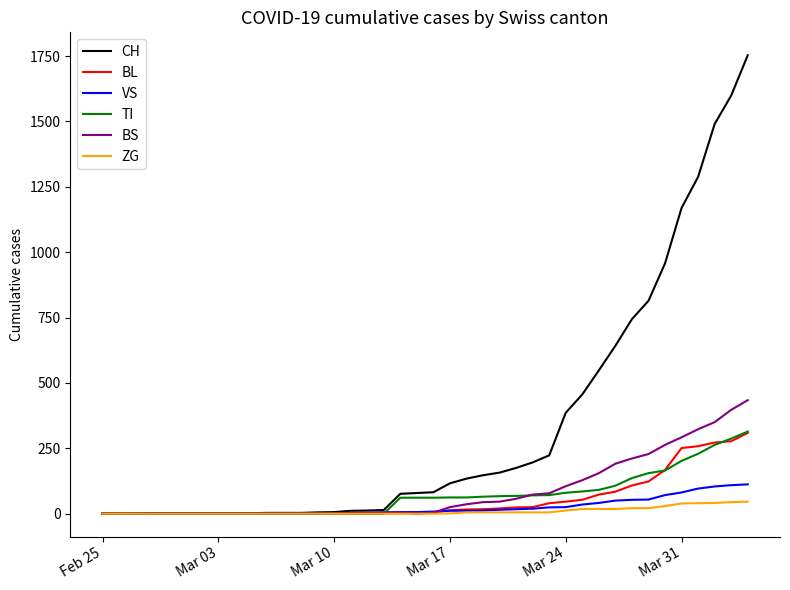

At how many categories does at least one series exceed 707?

8